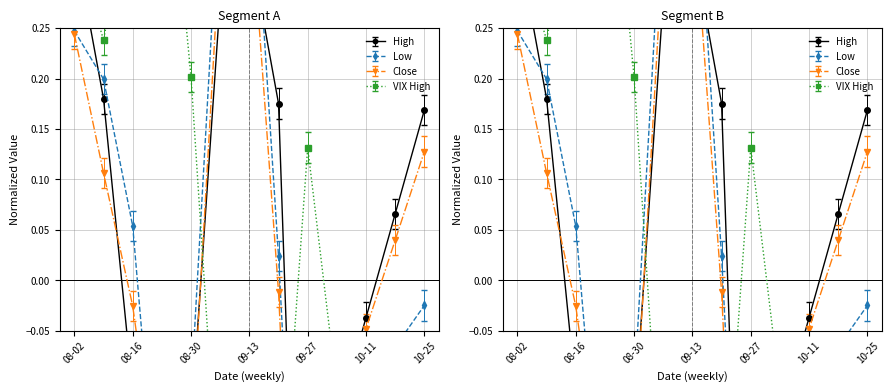

List the labels in order of VIX High value, largest first.

2019-08-23, 2019-08-16, 2019-08-02, 2019-08-09, 2019-08-30, 2019-09-27, 2019-10-04, 2019-10-11, 2019-10-25, 2019-09-06, 2019-09-20, 2019-10-18, 2019-09-13